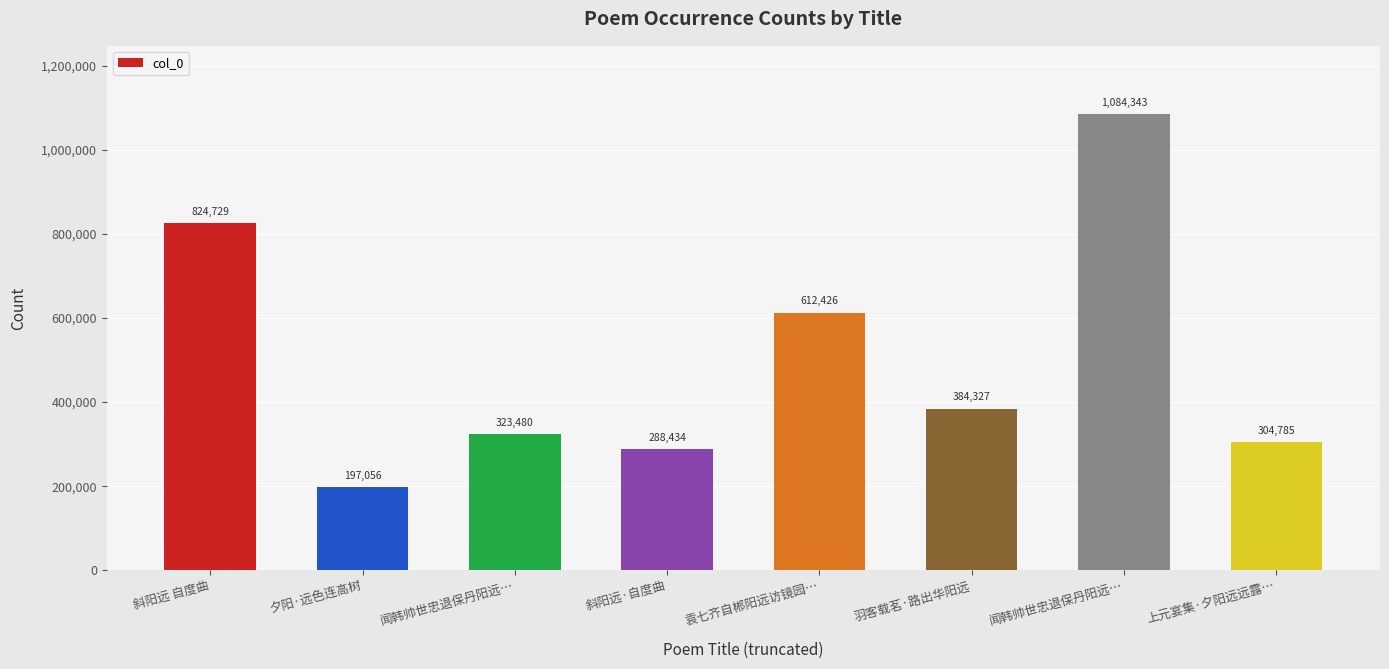

How many values are below 384327?

4